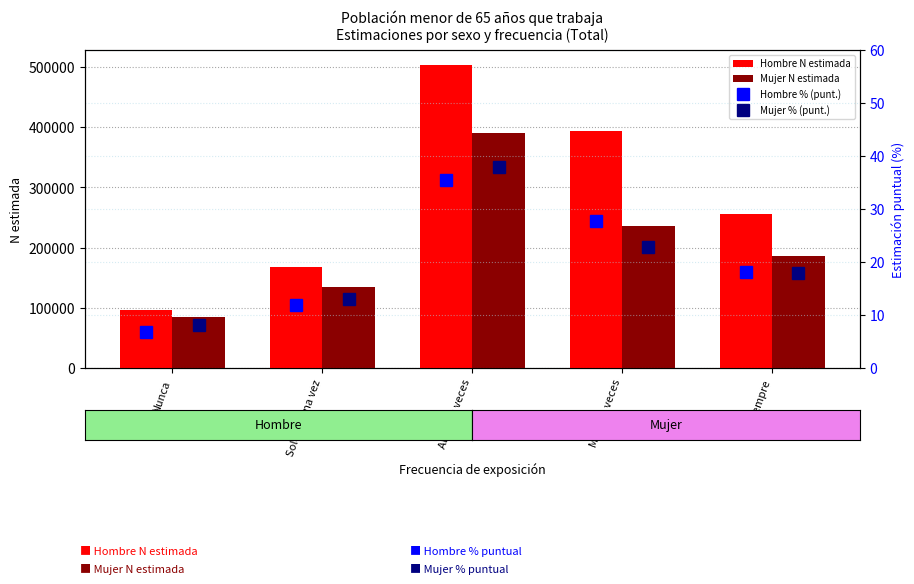

Is it true that Mujer N estimada equals 84263 at Nunca?

True